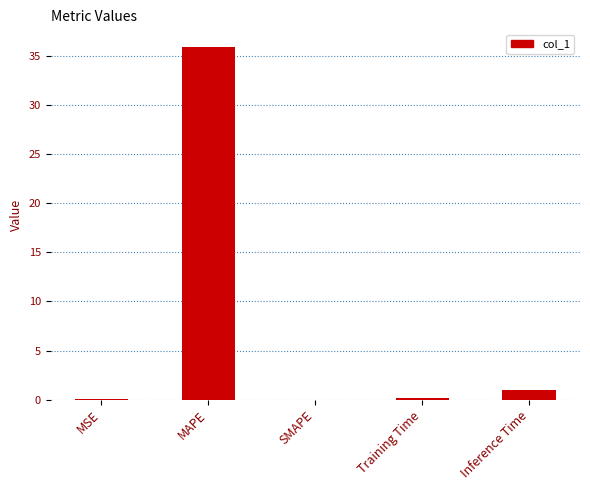

The value at MAPE is 36.0. True or false?

True